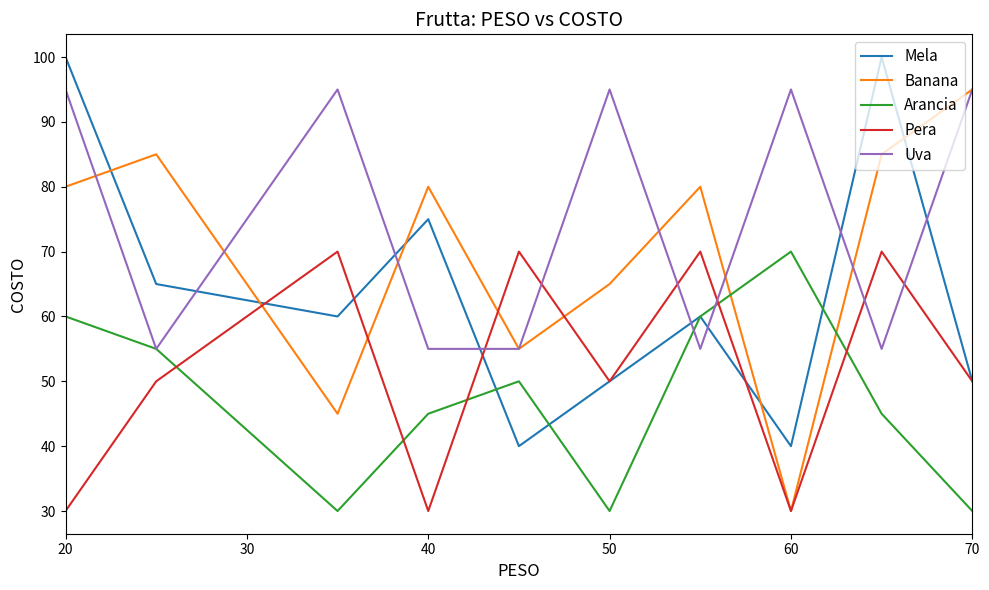

How many interior local valleys does the Pera series have?

3